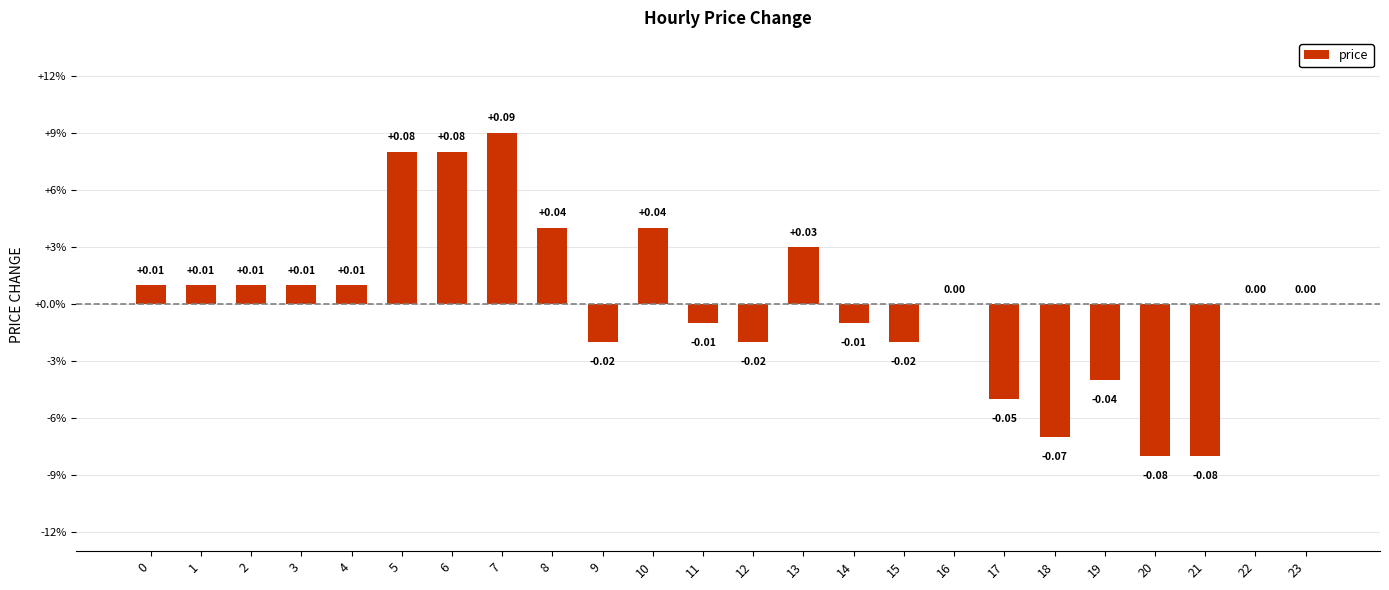

Are the bars grouped side by side (vs. stacked)?

No